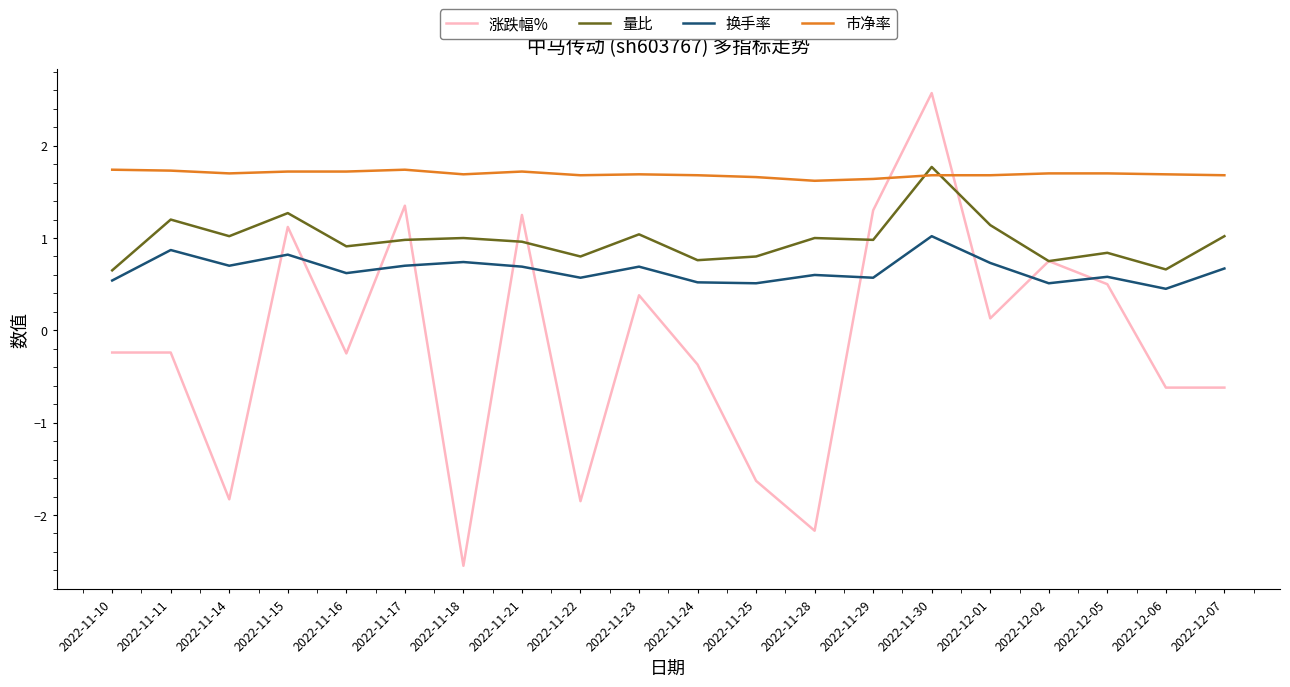

What is the difference between the maximum and minimum values in the 市净率 series?

0.1